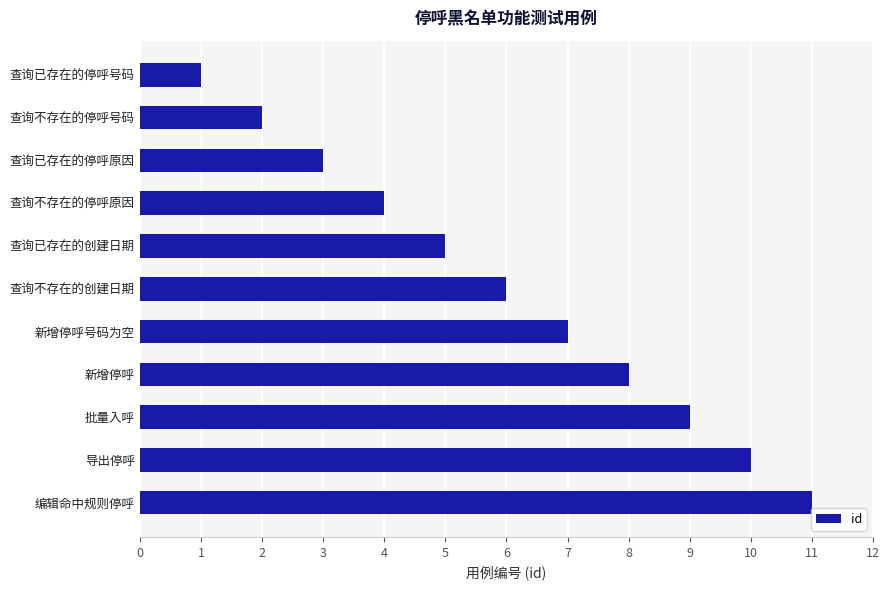

What is the change in value from 查询已存在的停呼原因 to 编辑命中规则停呼?

+8